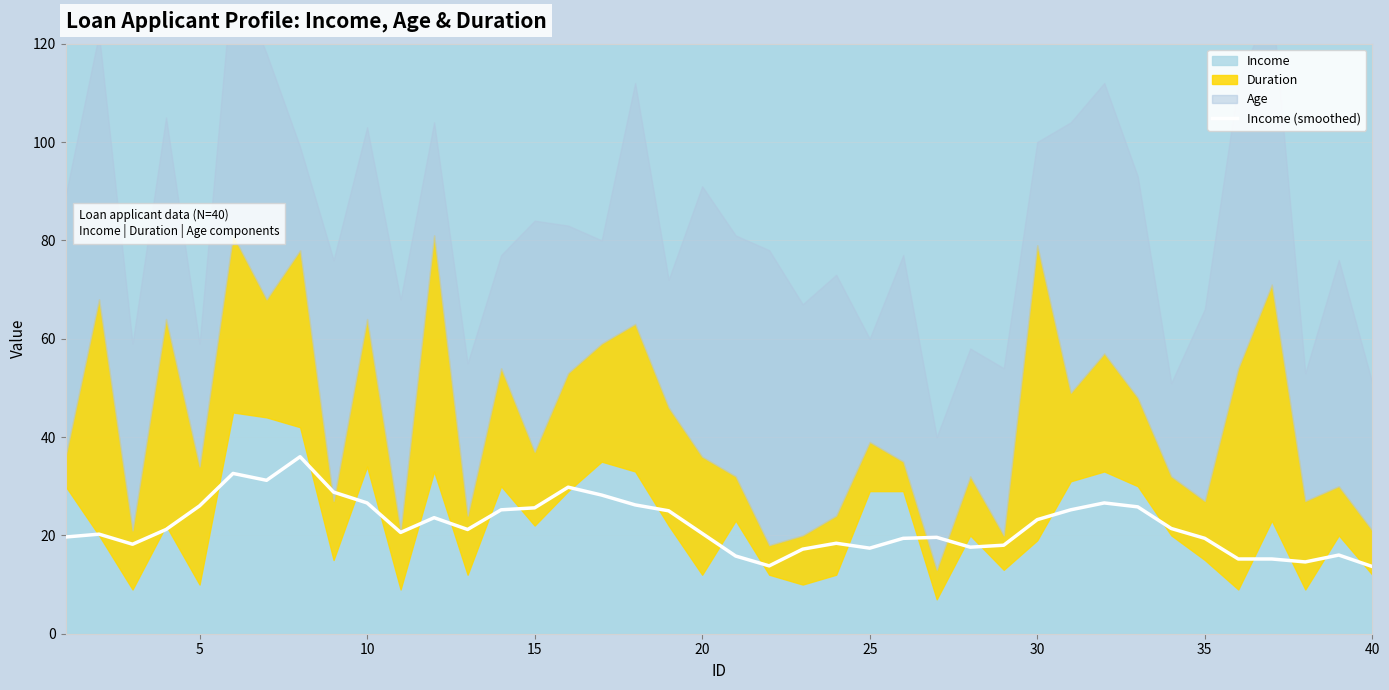

How many values exceed 21?

20